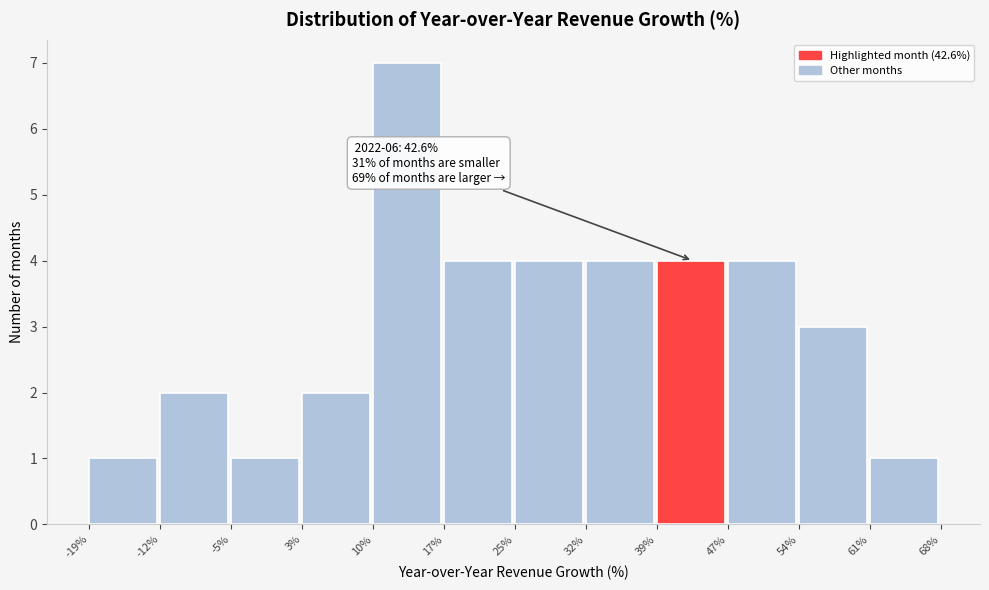

Which range on the x-axis has the tallest bar?

10% to 17%